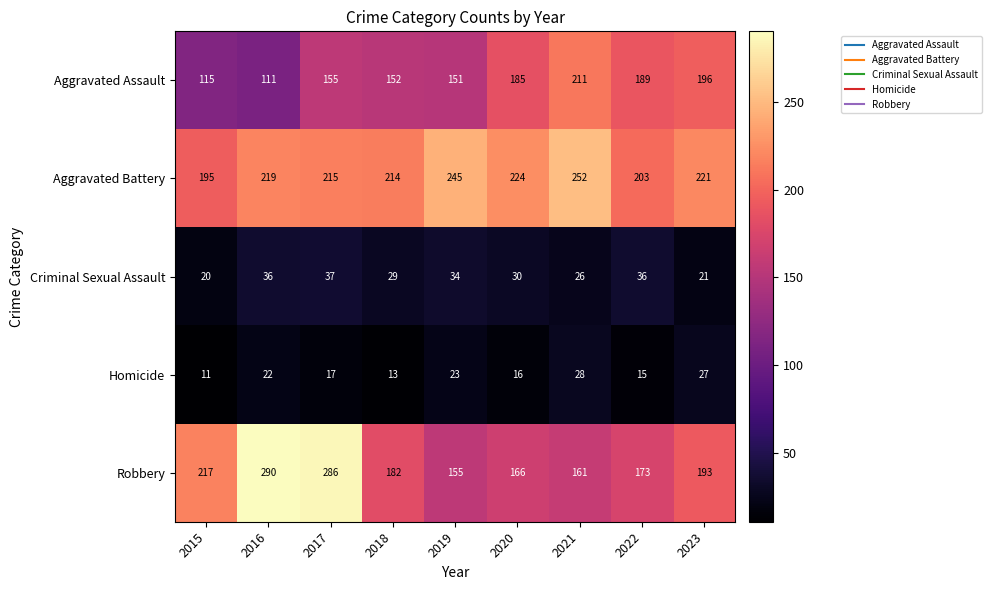

At which category is the sum across all series the highest?

2017